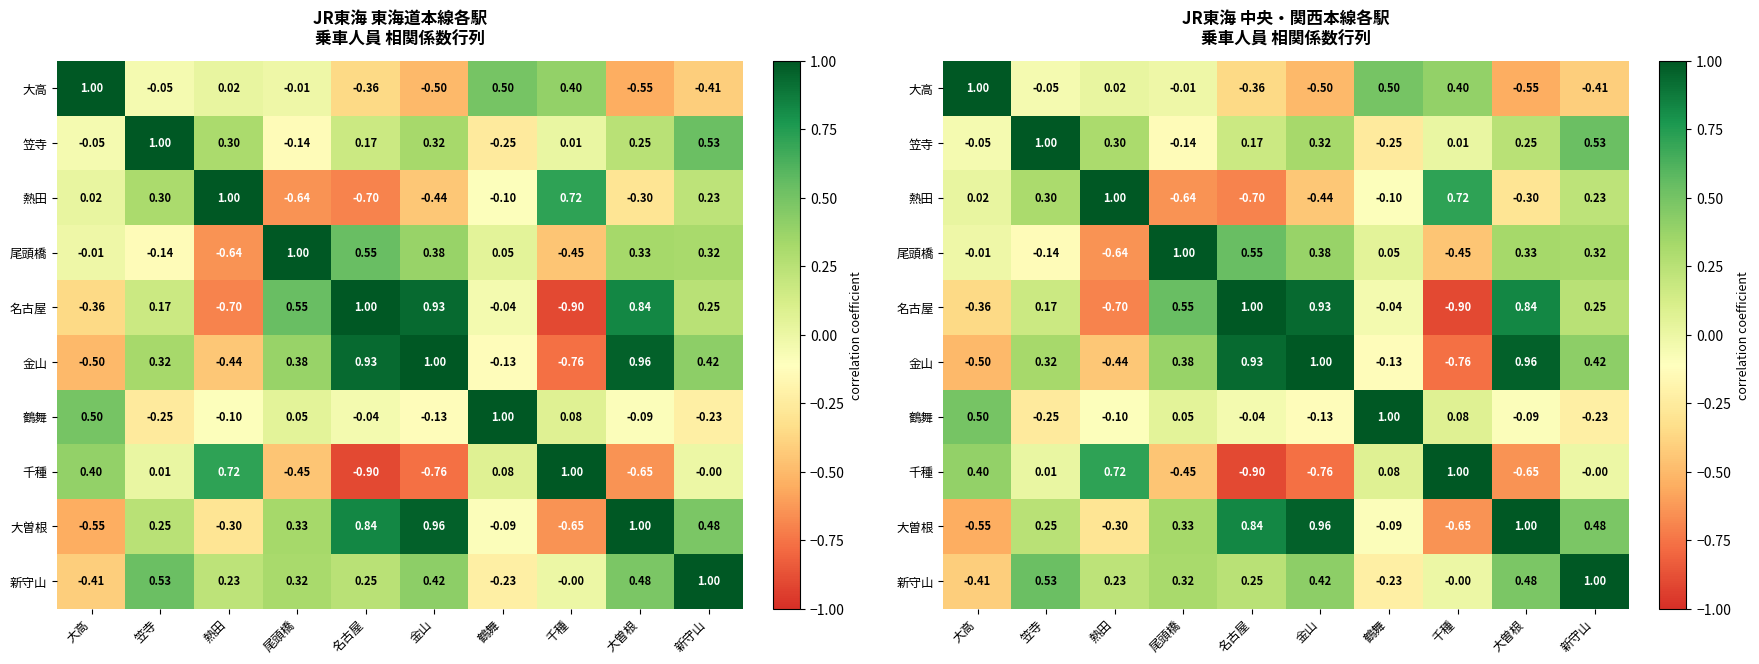

At which label is 大曽根 closest to 0?

鶴舞